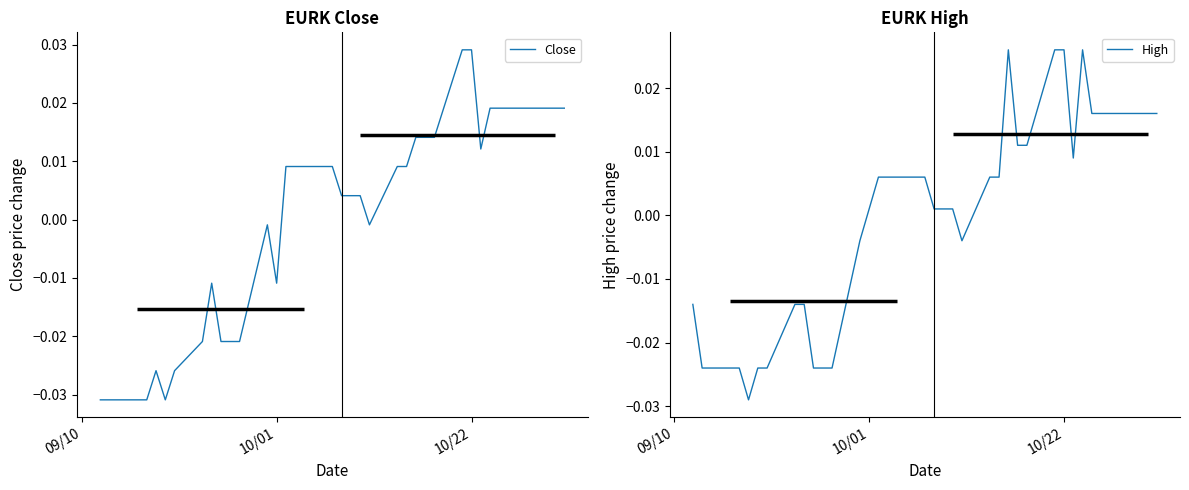

True or false: Close and High cross at least once.

True